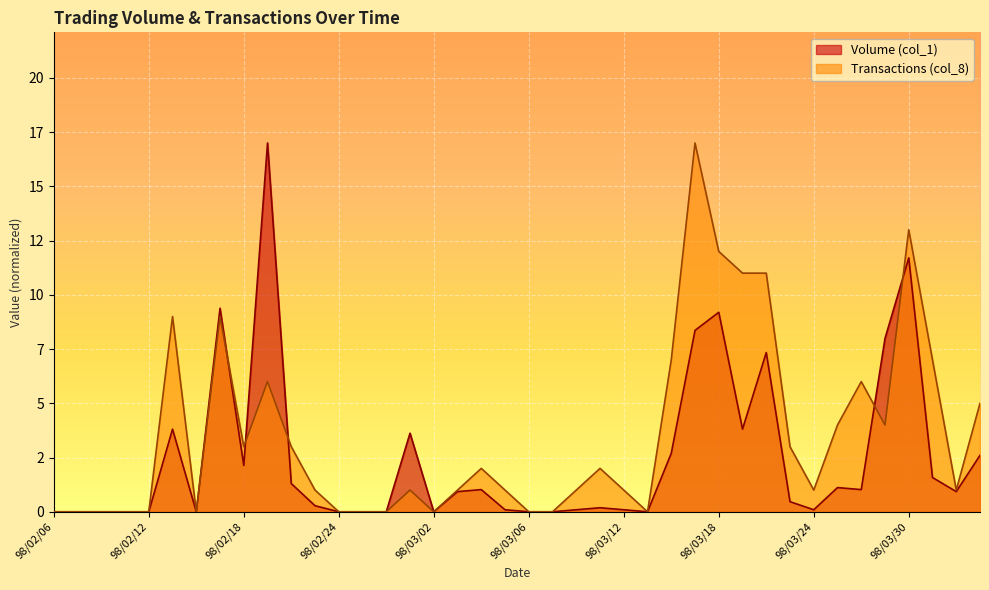

Does the chart display data point markers on the line(s)?

No